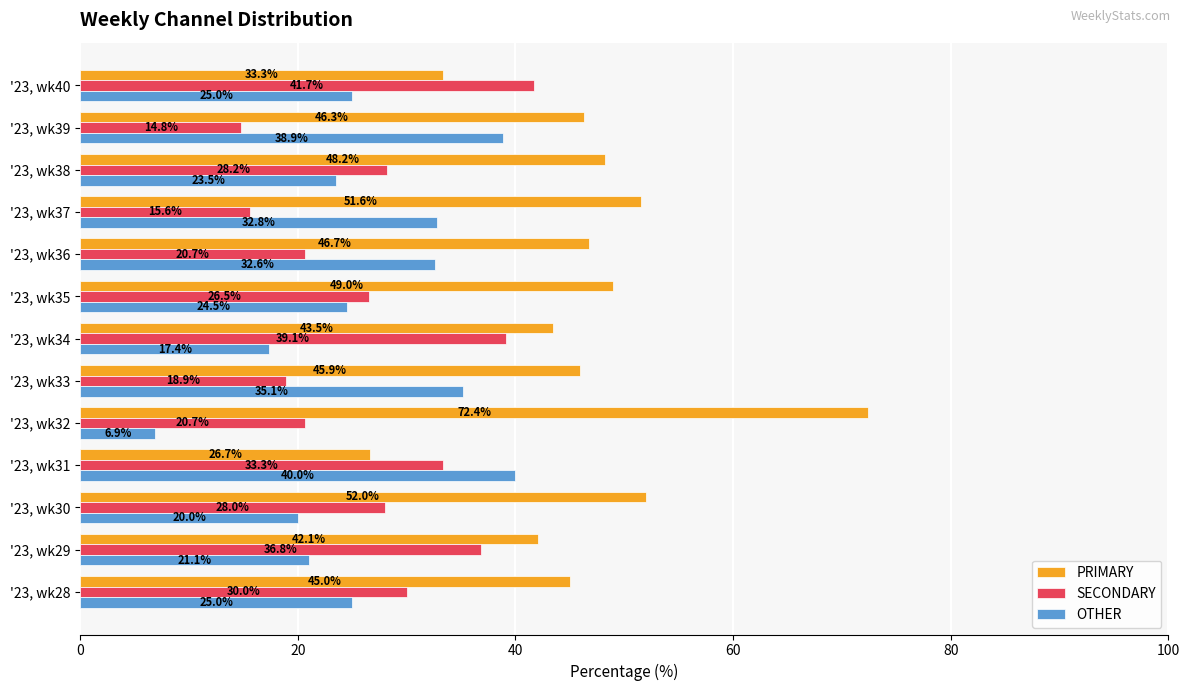

Is it true that OTHER equals 25.0 at '23, wk28?

True